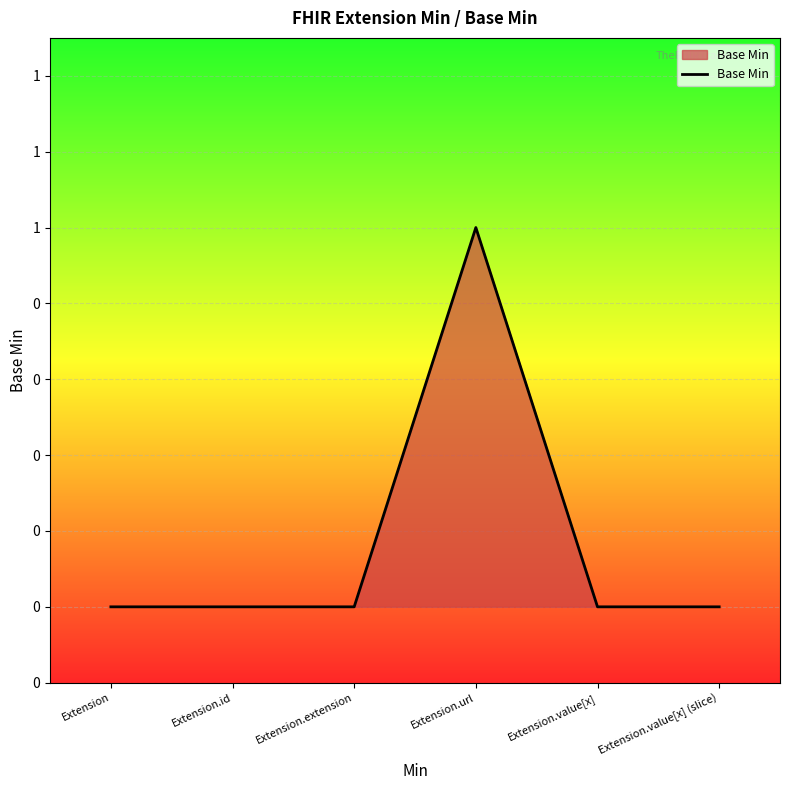

Rank the categories by value from lowest to highest.

Extension, Extension.id, Extension.extension, Extension.value[x], Extension.value[x] (slice), Extension.url